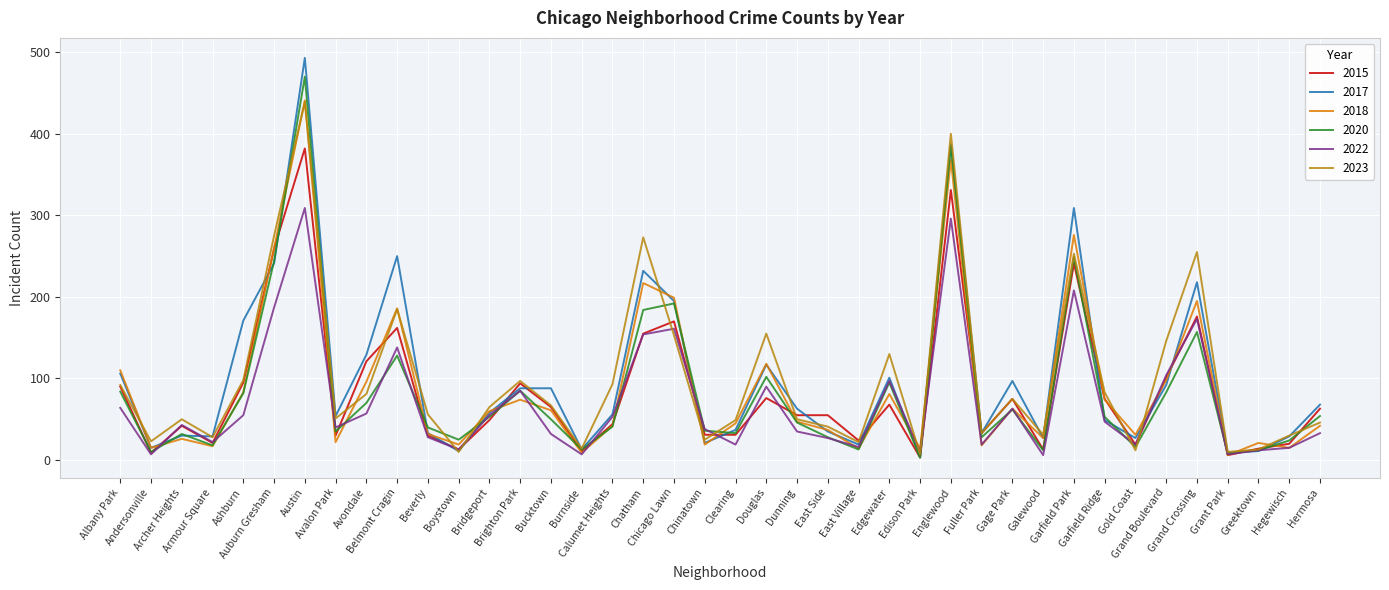

The 2017 series shows 250 at Belmont Cragin. True or false?

True